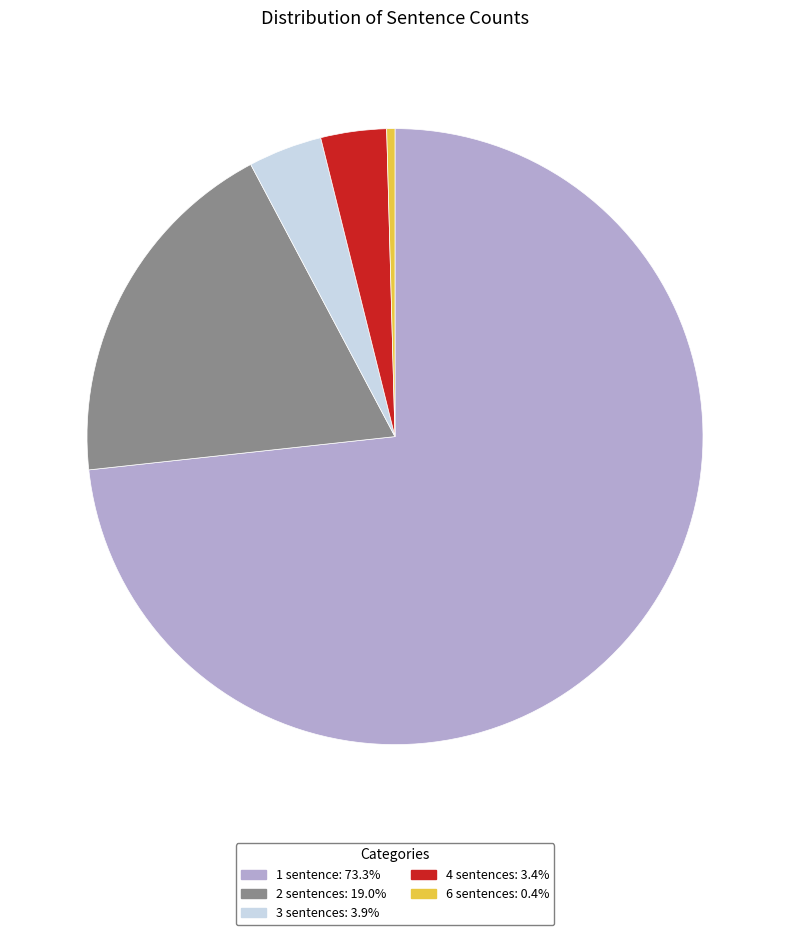

What is the ratio of the value at 1 sentence to the value at 3 sentences?

18.9